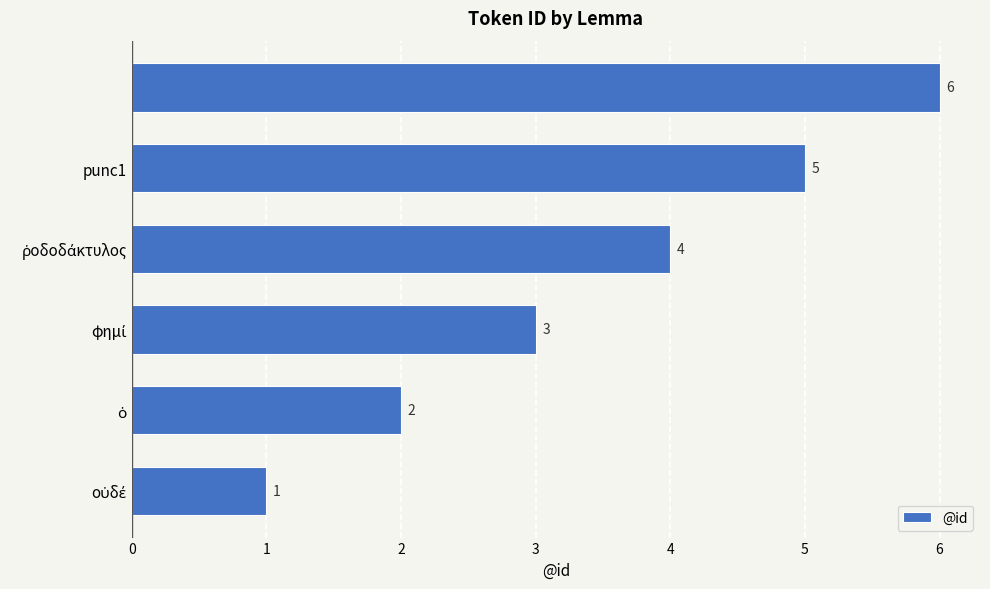

Count the values in the range 2 to 5.

4